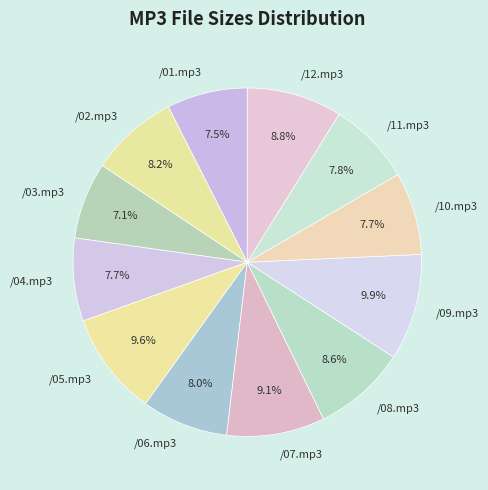

How many segments does this pie chart have?

12